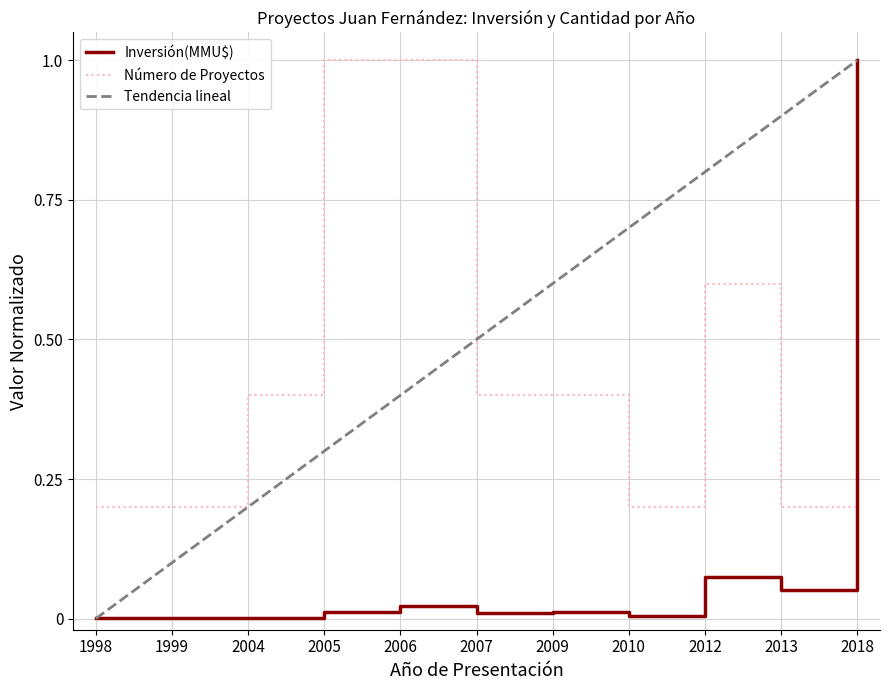

What is the difference between the maximum and minimum values in the Número de Proyectos series?

0.8